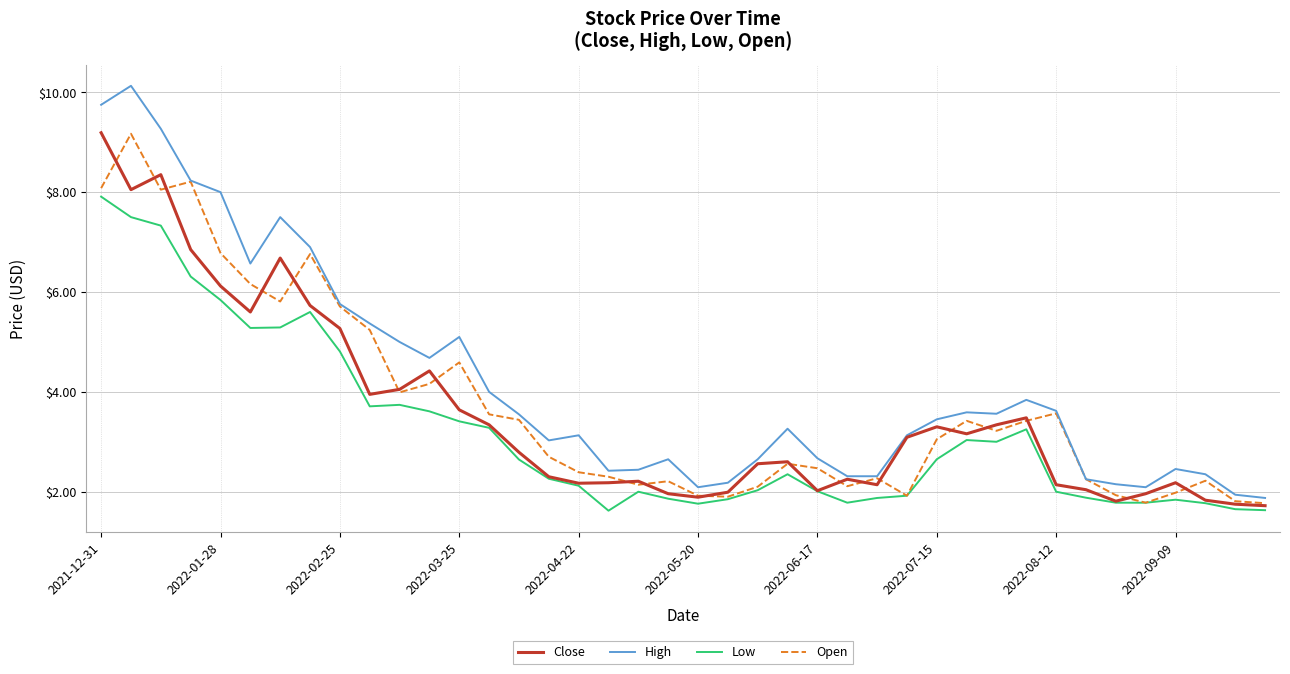

Does the chart display data point markers on the line(s)?

No